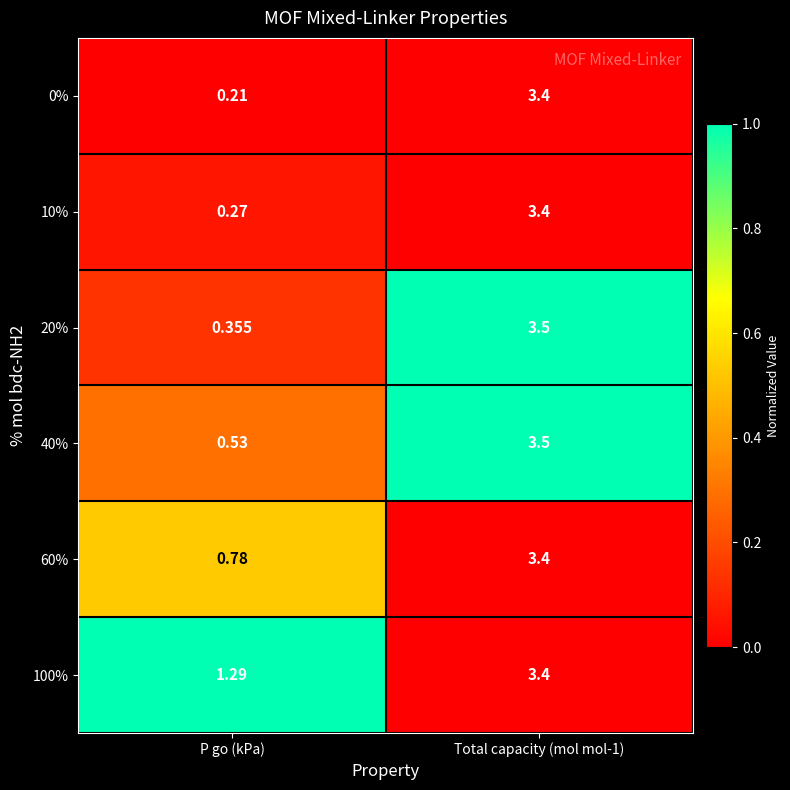

Where is 0% nearest to the value 1?

P go (kPa)